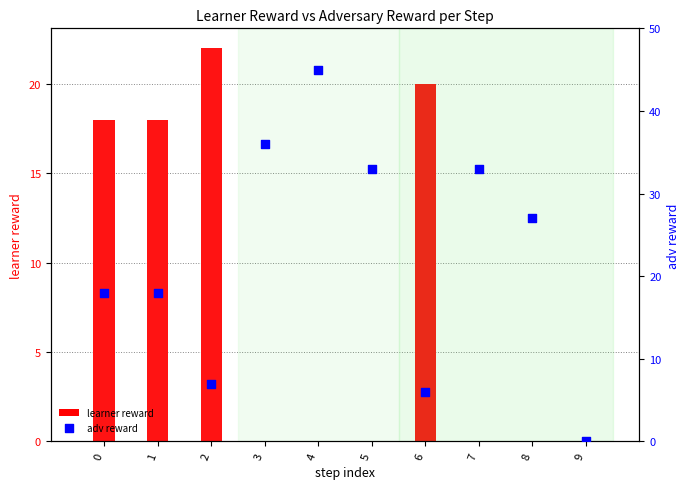

At how many categories does at least one series exceed 12?

9